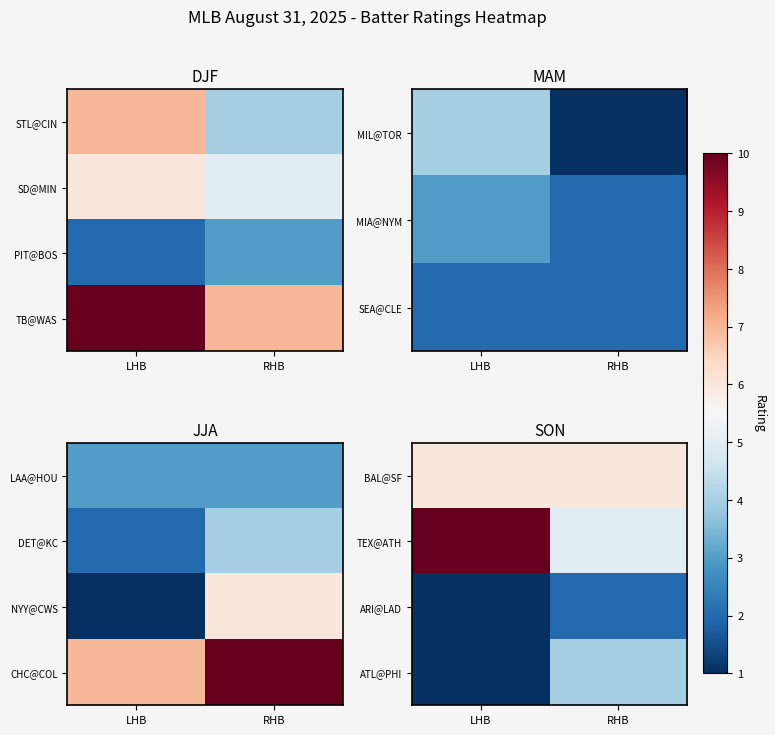

At which label is BAL@SF closest to 6?

LHB